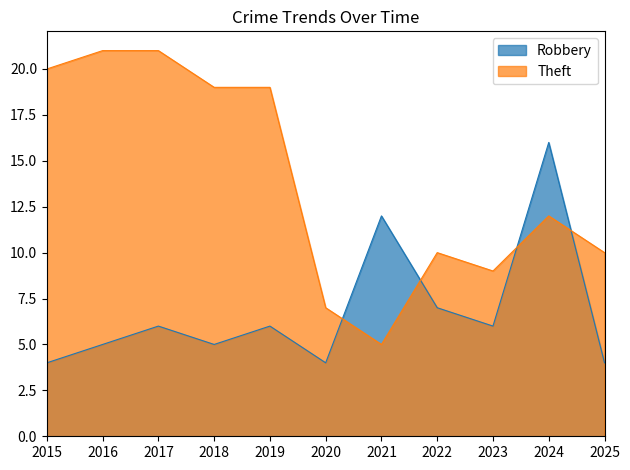

Reading left to right, transcribe all the data shown in this chart.

Robbery: 4	5	6	5	6	4	12	7	6	16	4
Theft: 20	21	21	19	19	7	5	10	9	12	10